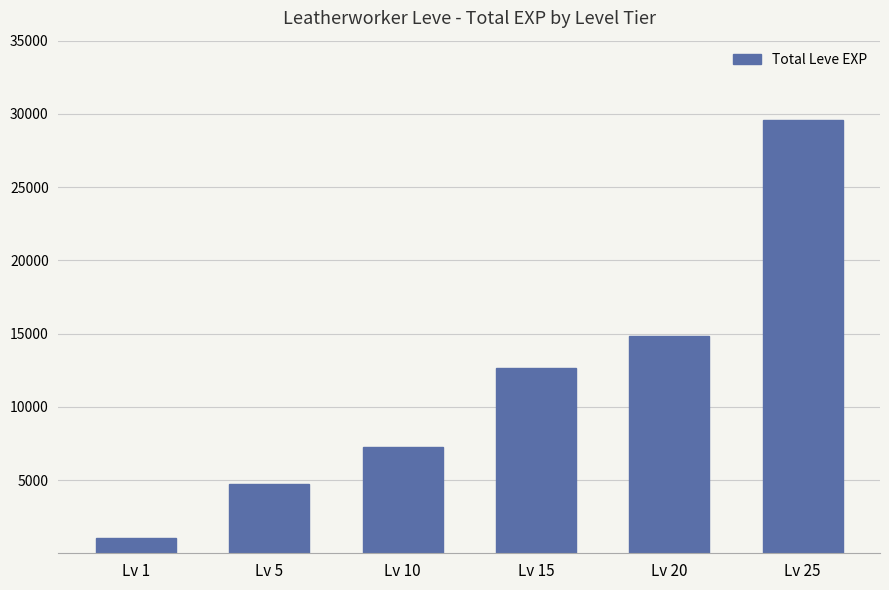

Approximately how many times larger is the value at Lv 20 compared to Lv 5?

3.1